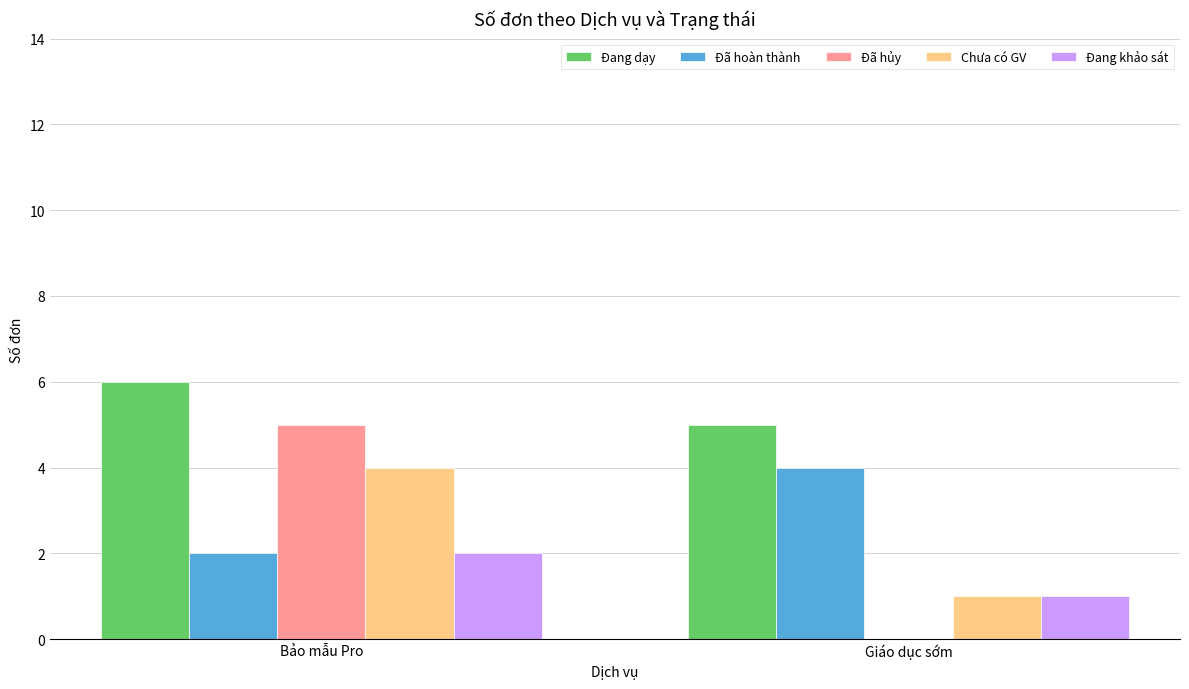

The value of Chưa có GV at Bảo mẫu Pro is 4. True or false?

True